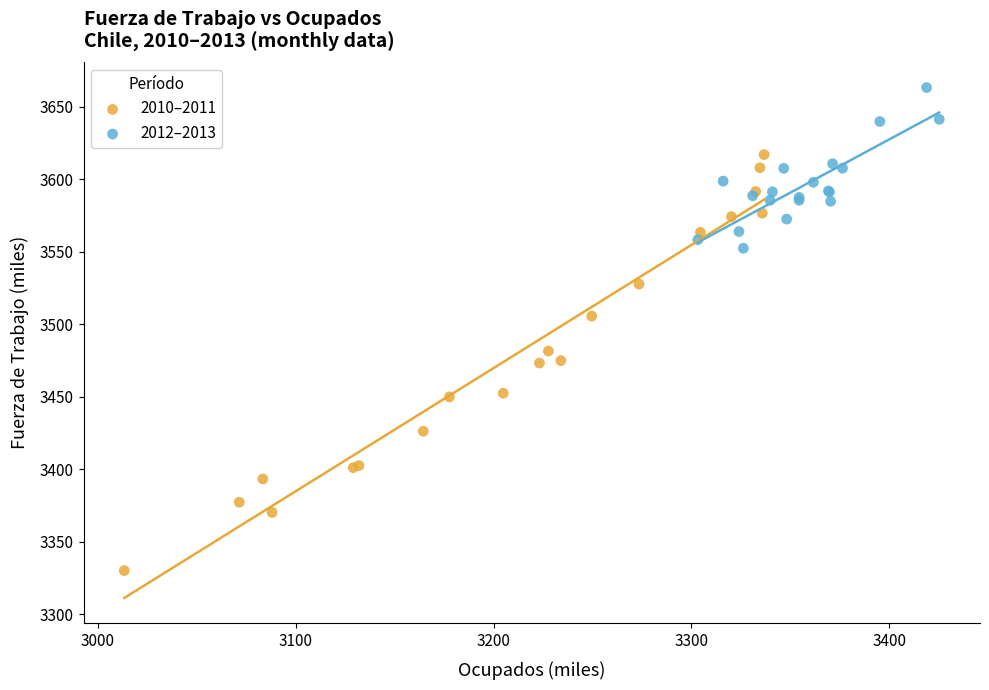

Which series contains the highest Y value?

2012–2013